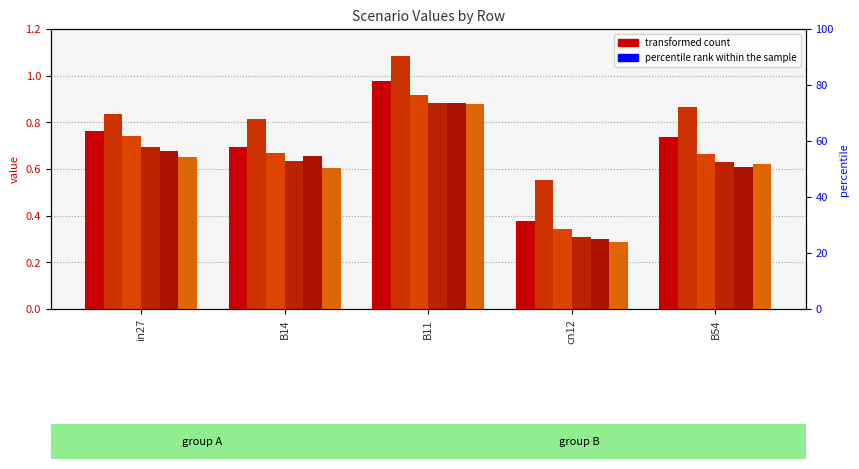

What is the approximate value of job214_scenario0_429 at in27?

0.8